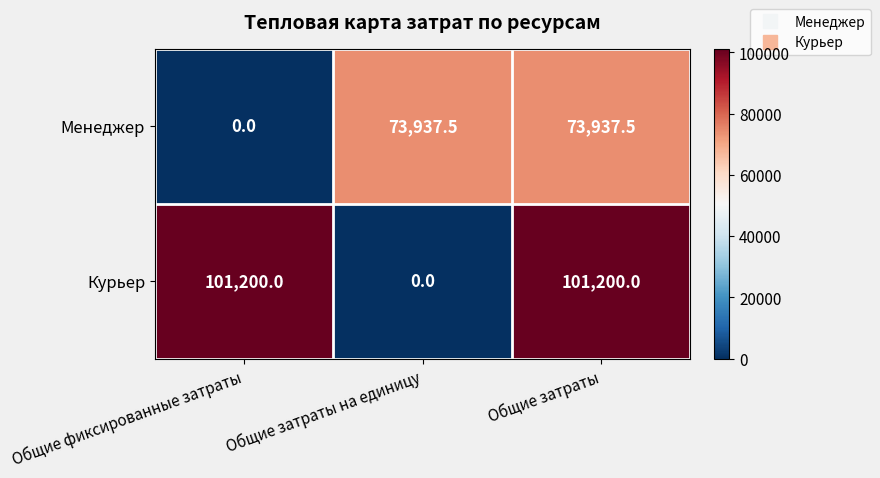

What is the difference between the second highest and minimum values in the Менеджер series?

73937.5